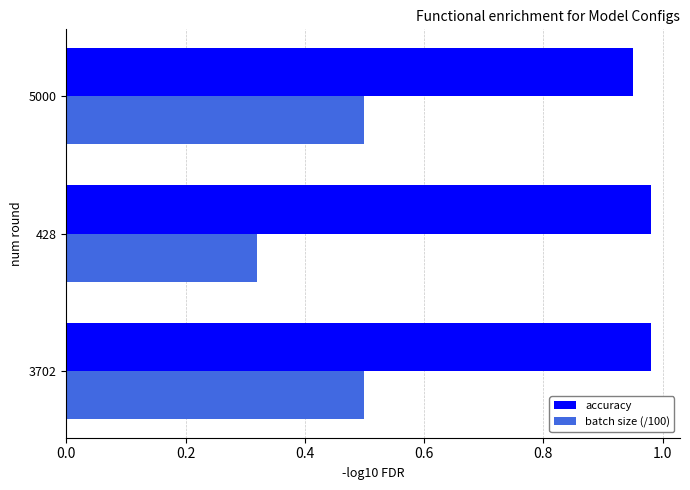

At which label does batch size (/100) reach its minimum?

428